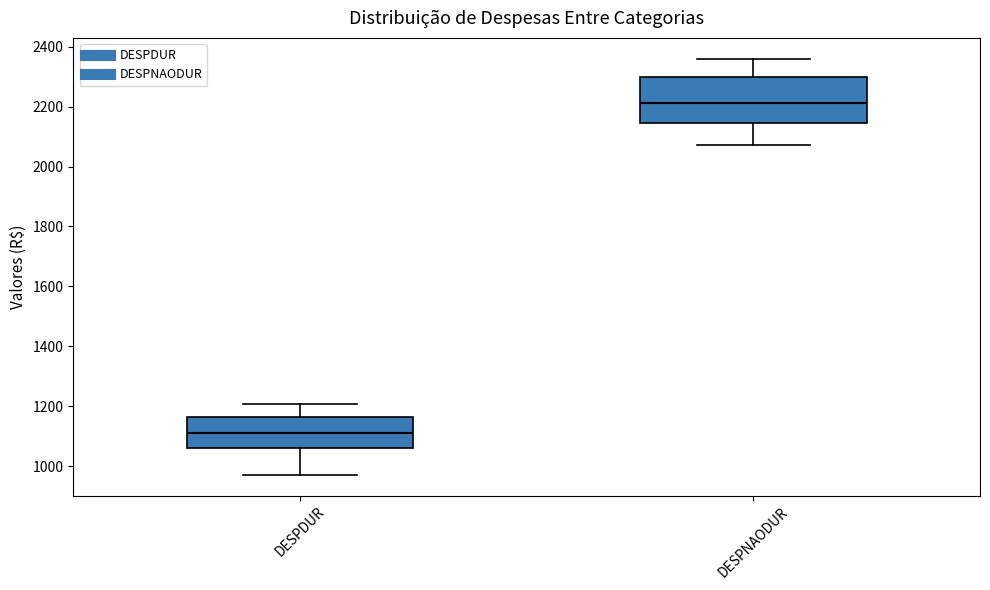

Reading left to right, transcribe this box plot: for each box, give where its median line is, the range the box spans, and where its two whiskers end, as read against the y-axis. The values are not printed on the chart, so give them approximately, as read against the axis.

DESPDUR: median 1120, box 1060 to 1160, whiskers 980 to 1200
DESPNAODUR: median 2220, box 2140 to 2300, whiskers 2080 to 2360